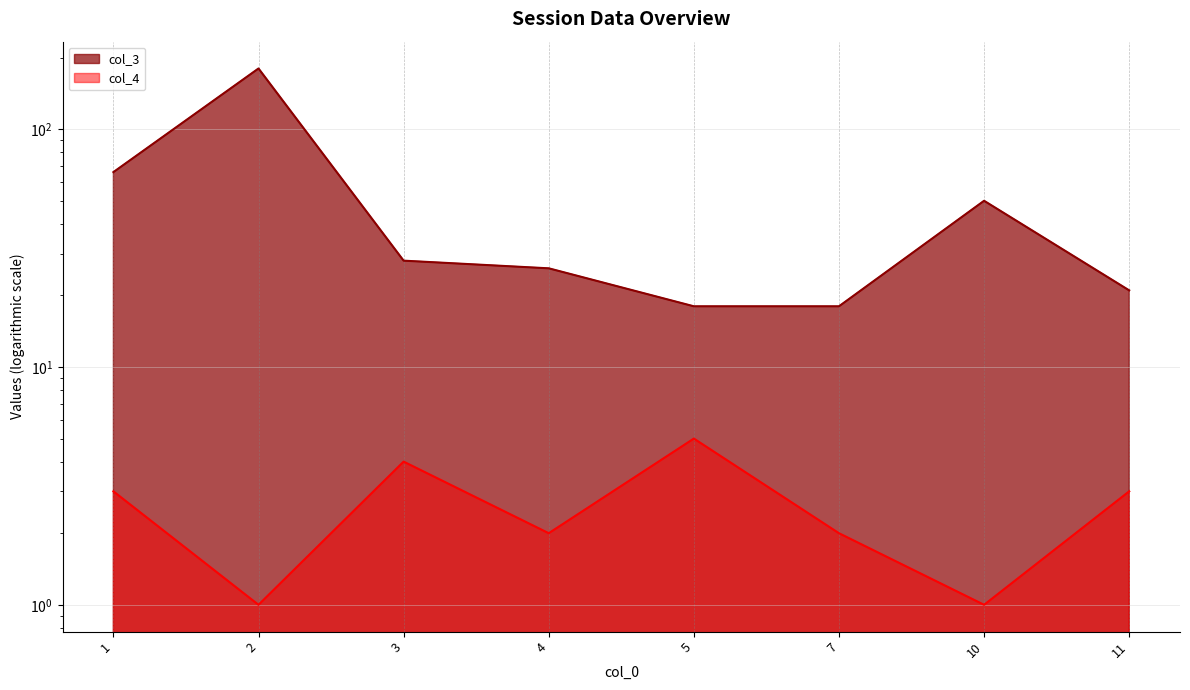

Reading left to right, what are all the values shown in this chart?

col_3: 66	180	28	26	18	18	50	21
col_4: 3	1	4	2	5	2	1	3